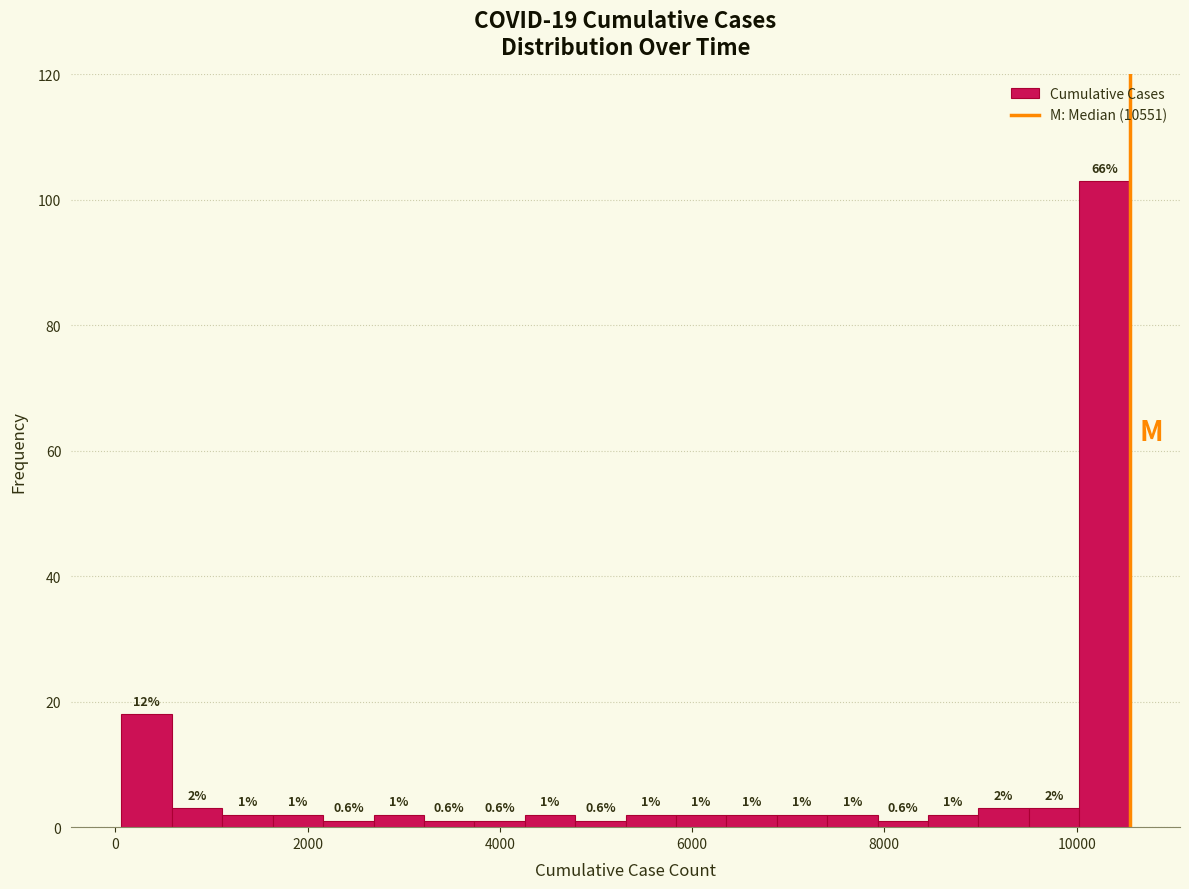

Around what value on the x-axis is the tallest bar? Give the approximate position of its centre, as read against the axis.

10200